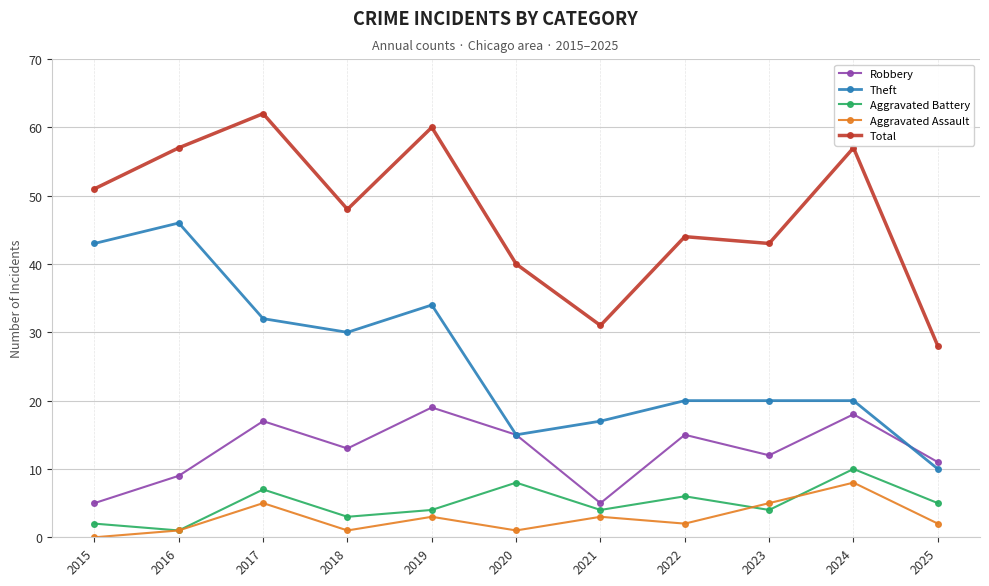

How many lines are shown in the chart?

5